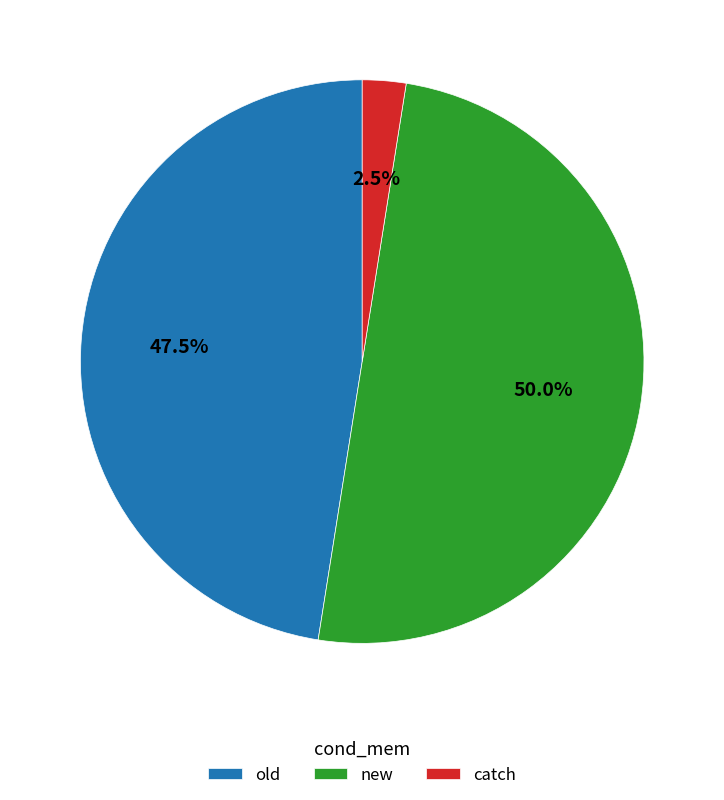

What is the largest slice in the pie chart?

new